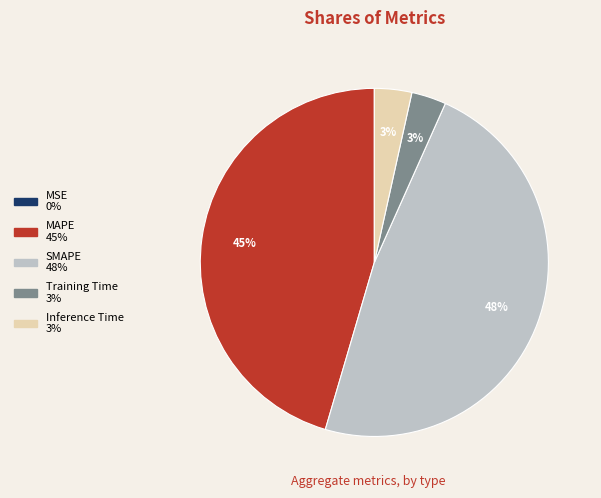

To the nearest percent, what portion does MAPE represent?

45%